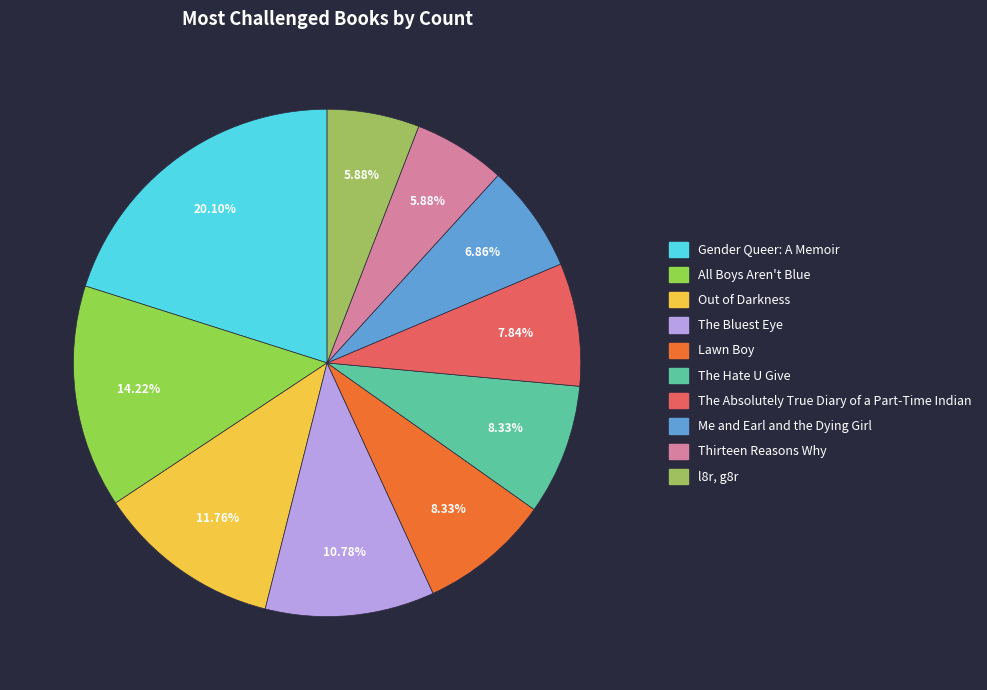

Count the number of slices in the pie.

10